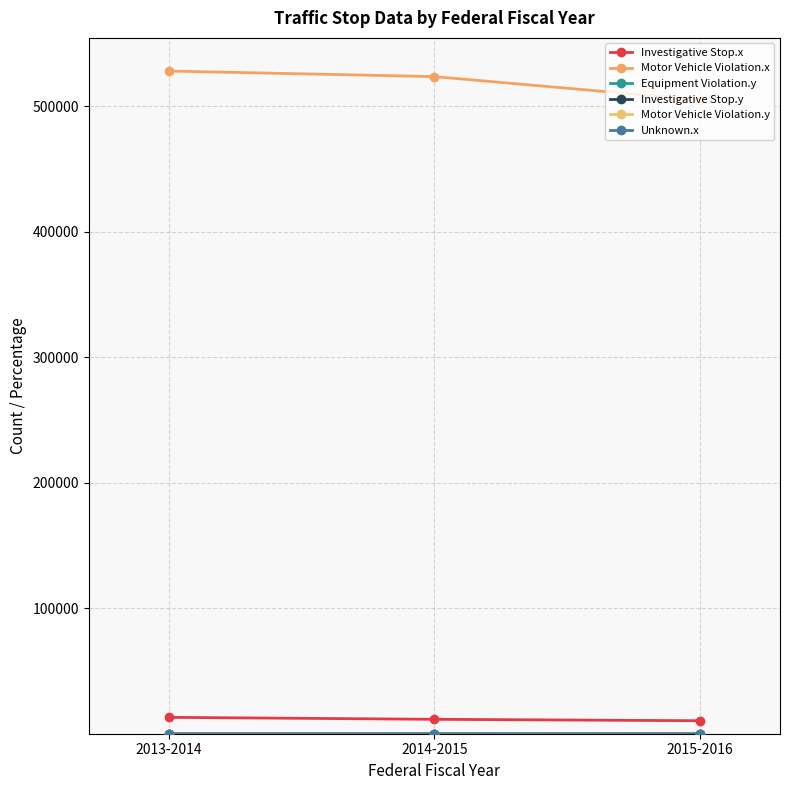

How many categories are shown in the chart?

3